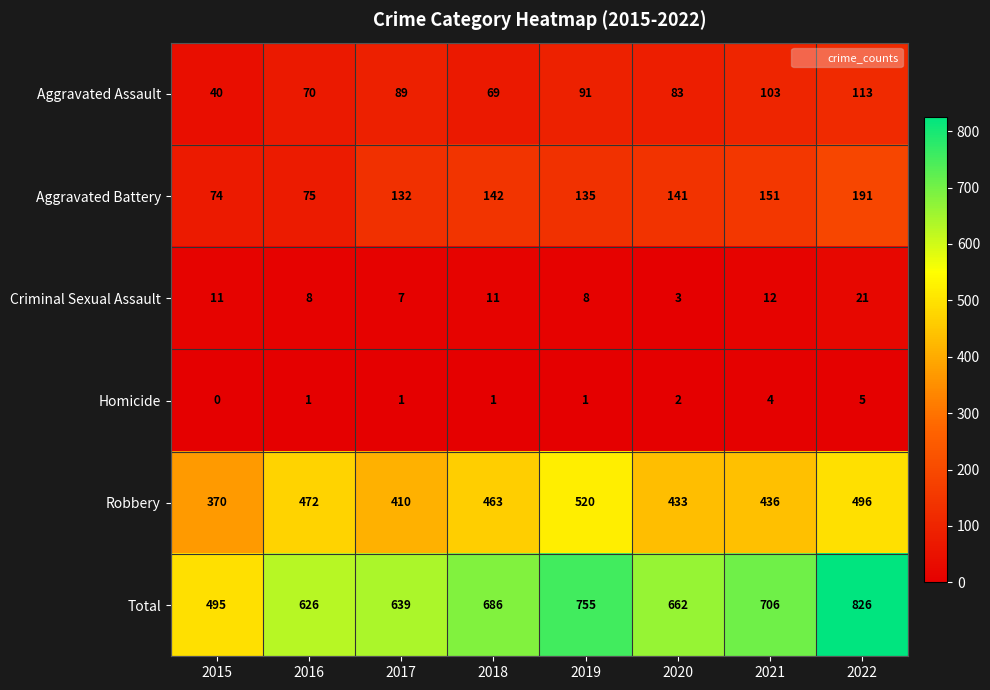

What is the difference between the Robbery values at 2022 and 2021?

60